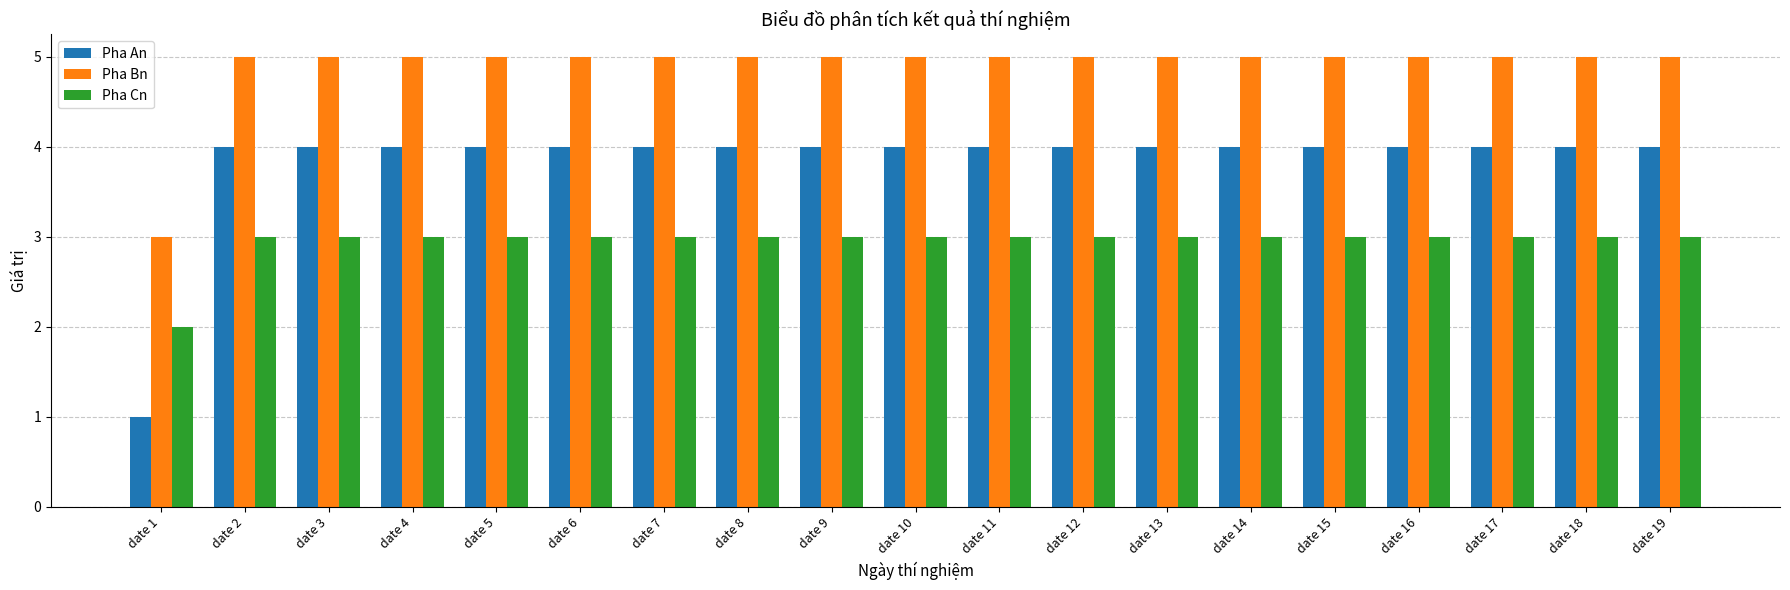

At date 1, list the series in order from smallest to largest.

Pha An, Pha Cn, Pha Bn